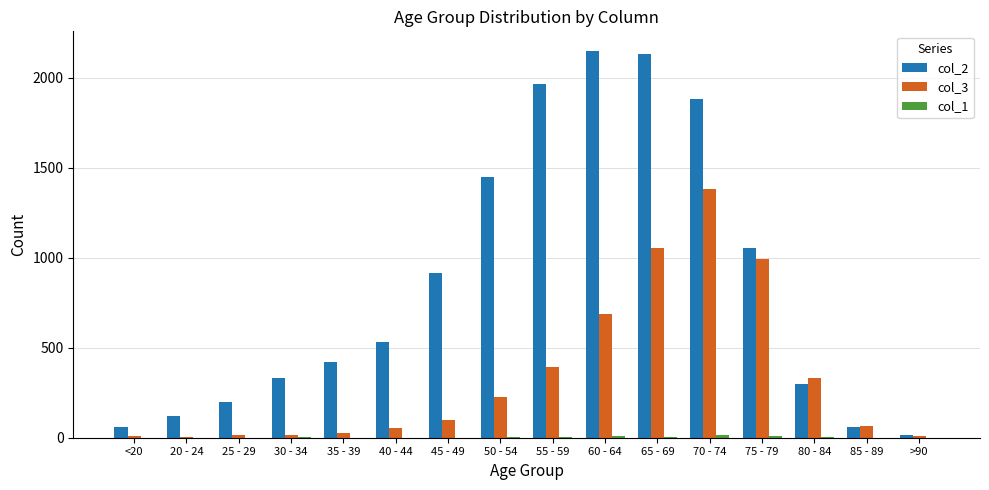

The col_2 series shows 3673 at 65 - 69. True or false?

False